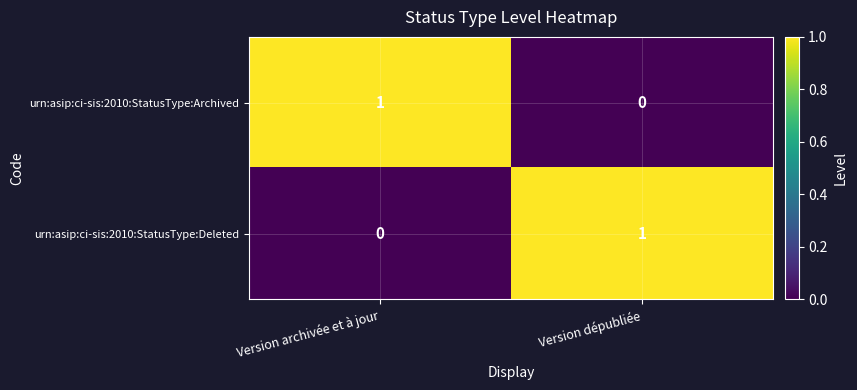

The value of urn:asip:ci-sis:2010:StatusType:Deleted at Version archivée et à jour is 0. True or false?

True